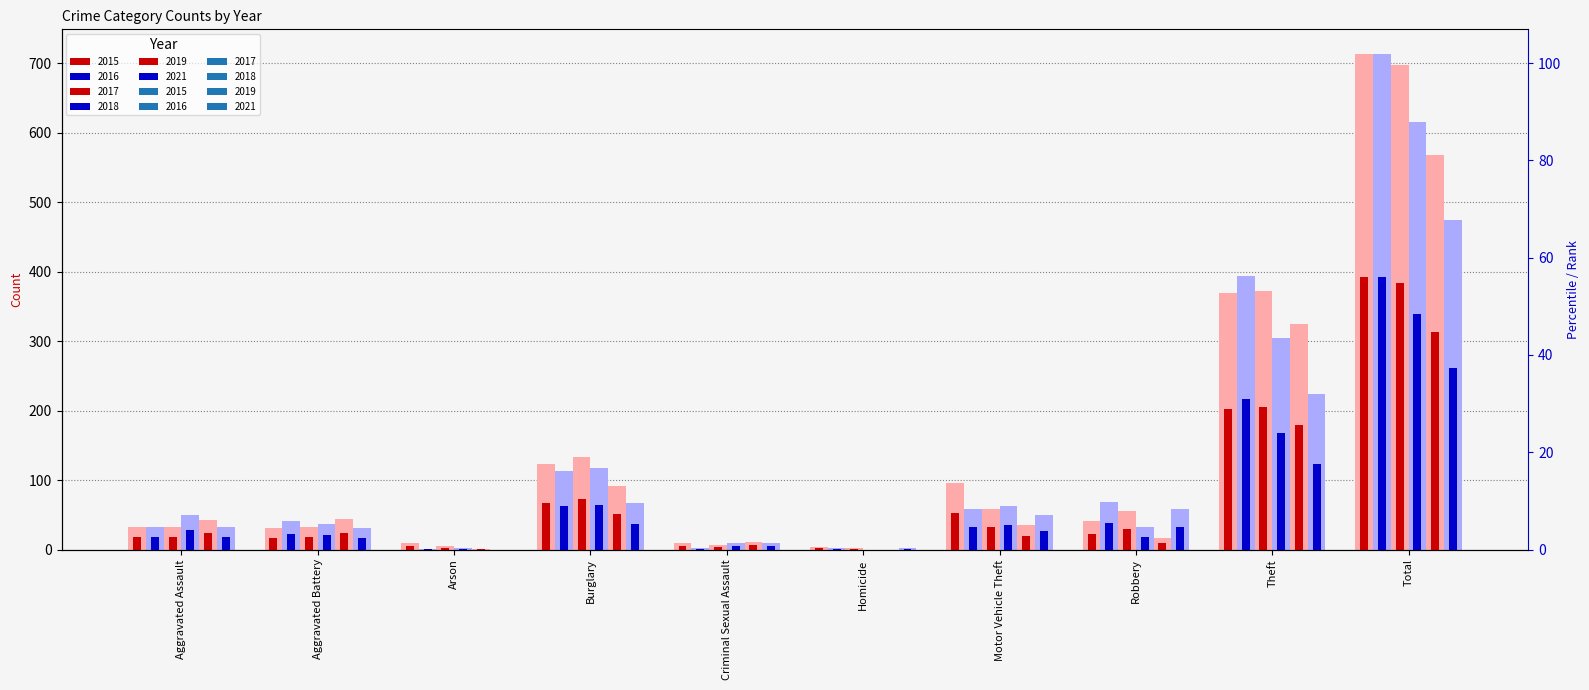

What is the label of the 3rd bar from the right?

Robbery